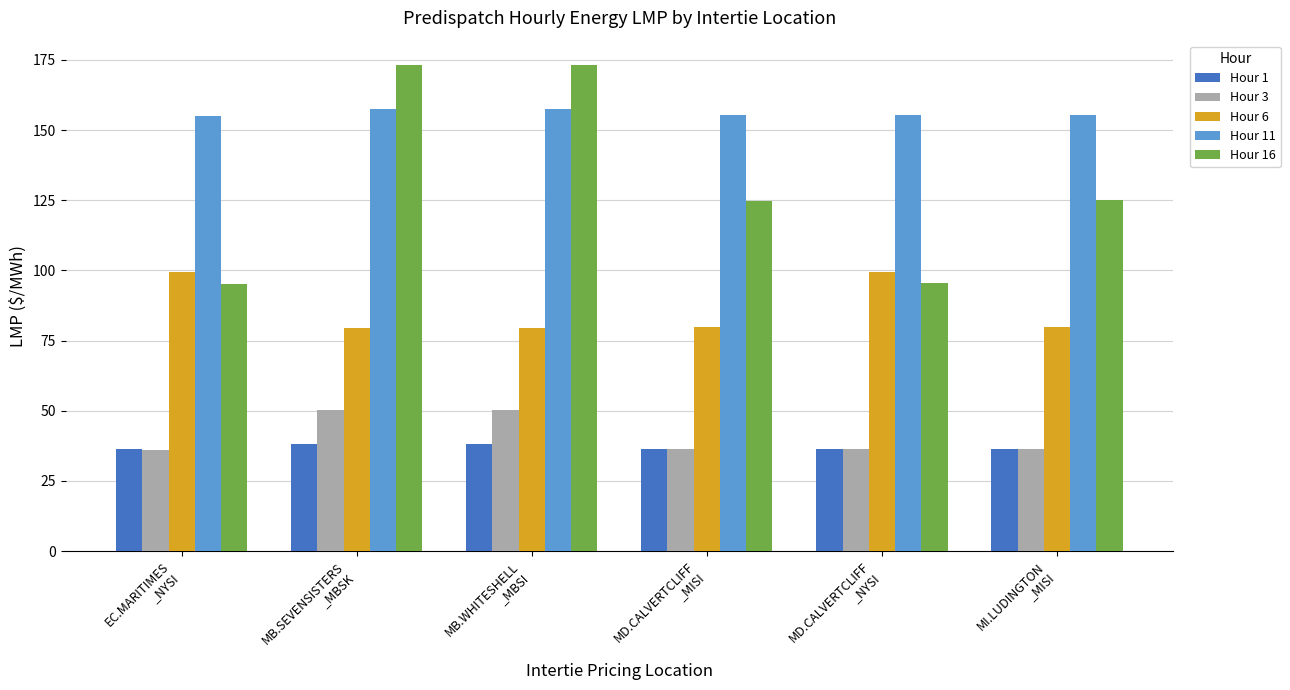

What is the label of the 6th bar from the right?

EC.MARITIMES
_NYSI